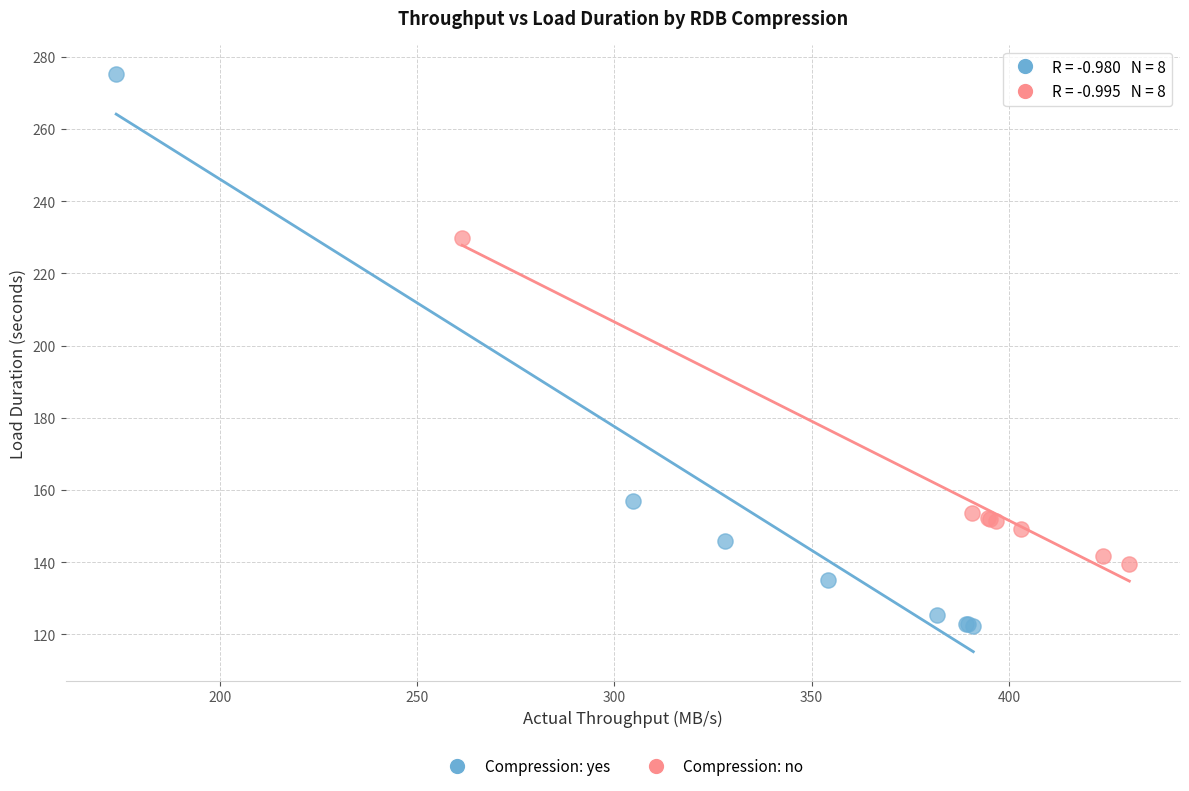

Which series contains the highest Y value?

Compression: yes